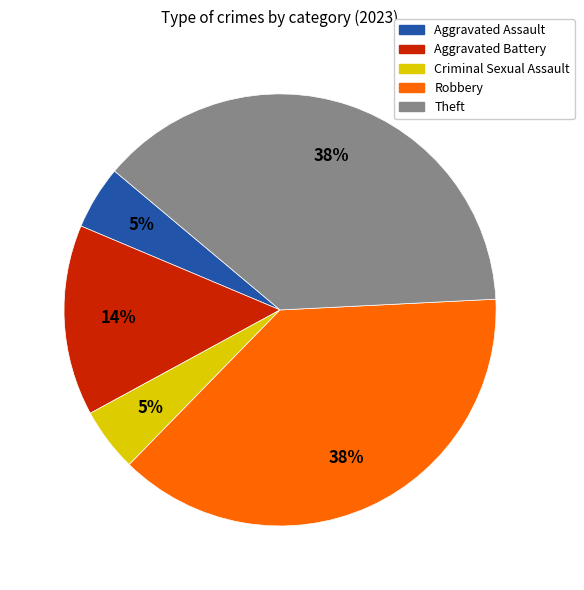

How many segments does this pie chart have?

5